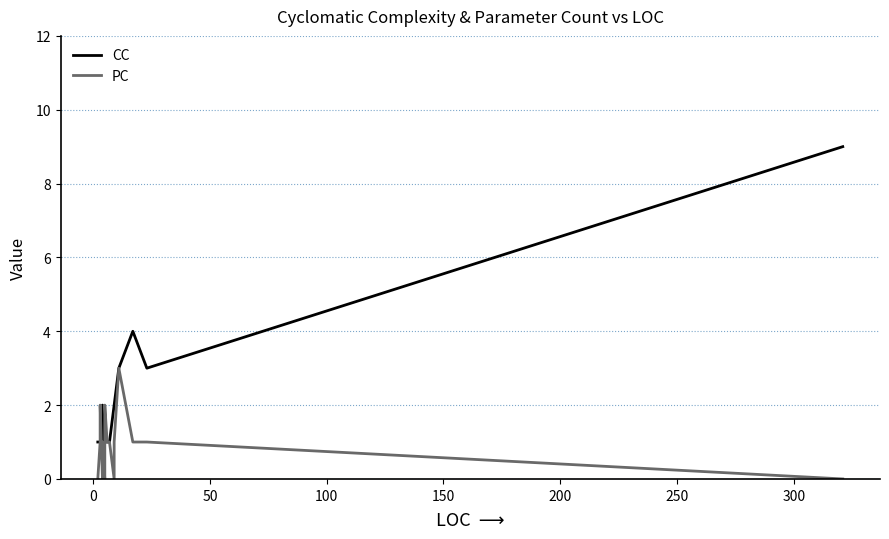

True or false: CC has a value of 4 at 17.

True